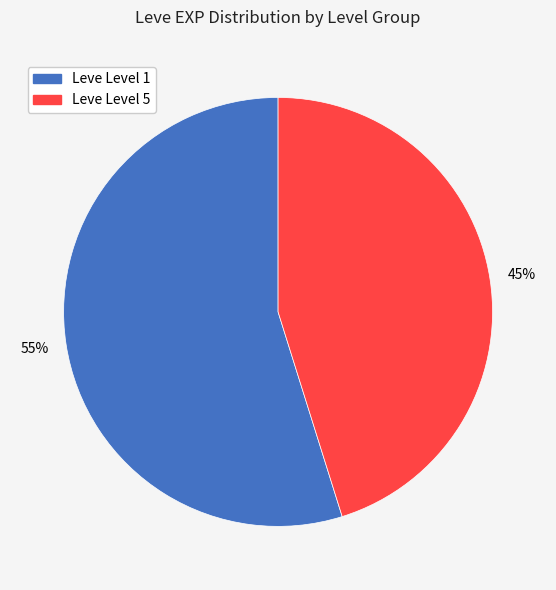

To the nearest percent, what is the difference between the largest and smallest slice percentages?

10%